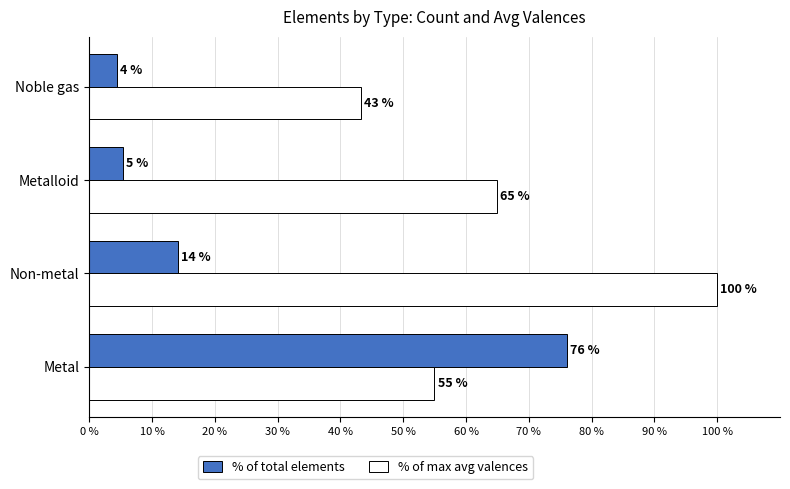

What is the maximum value shown in the chart?

100.0